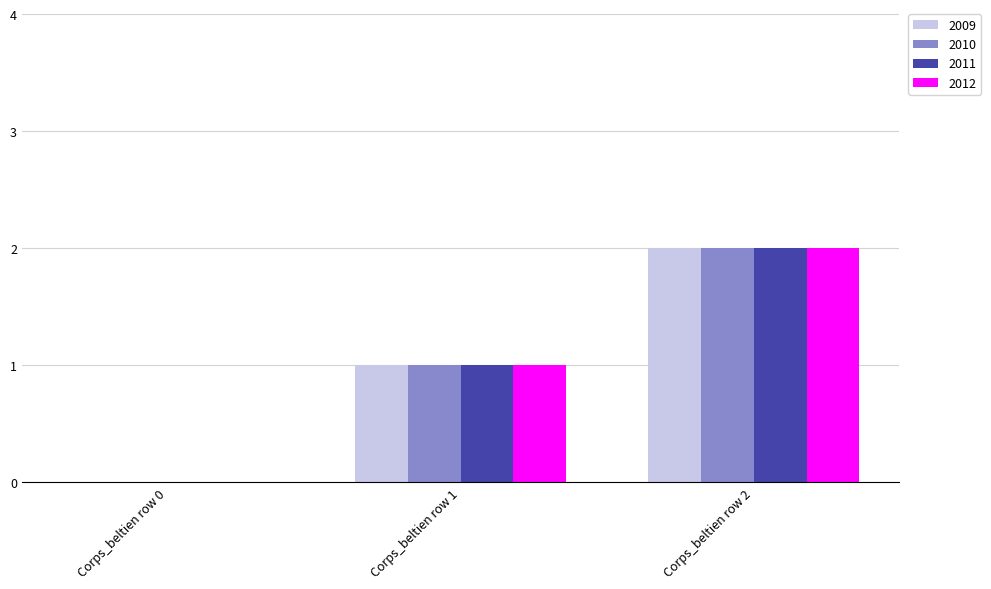

How many categories are shown in the chart?

3